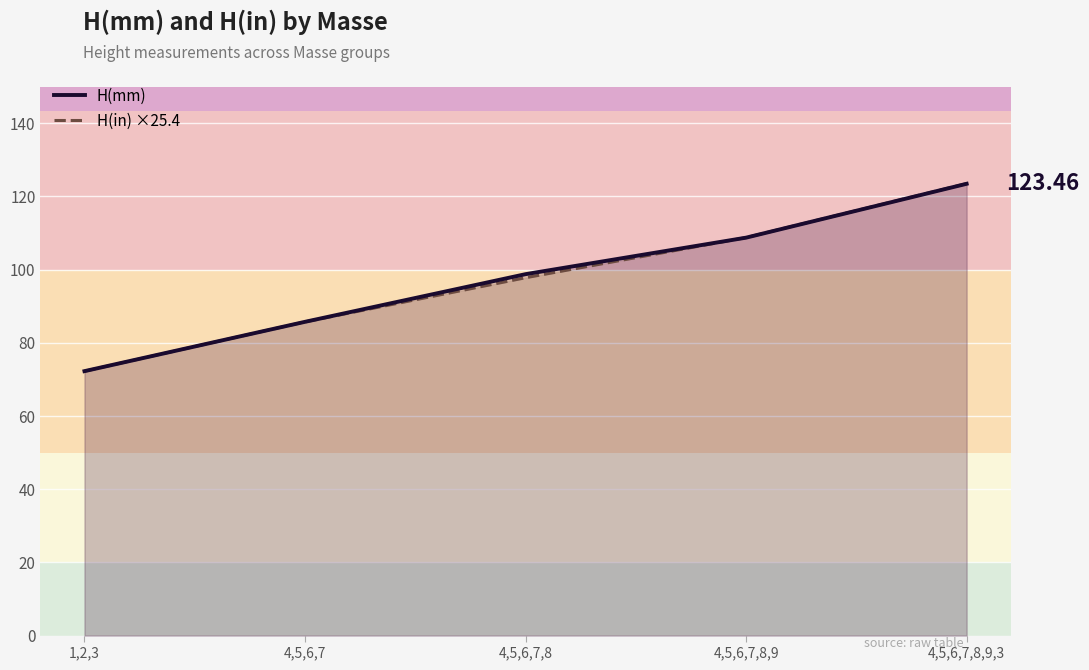

Reading left to right, extract all data points from this chart.

H(mm): 1,2,3=72.3	4,5,6,7=85.7	4,5,6,7,8=98.8	4,5,6,7,8,9=108.7	4,5,6,7,8,9,3=123.5
H(in) ×25.4: 1,2,3=72.2	4,5,6,7=85.7	4,5,6,7,8=97.8	4,5,6,7,8,9=108.8	4,5,6,7,8,9,3=123.5